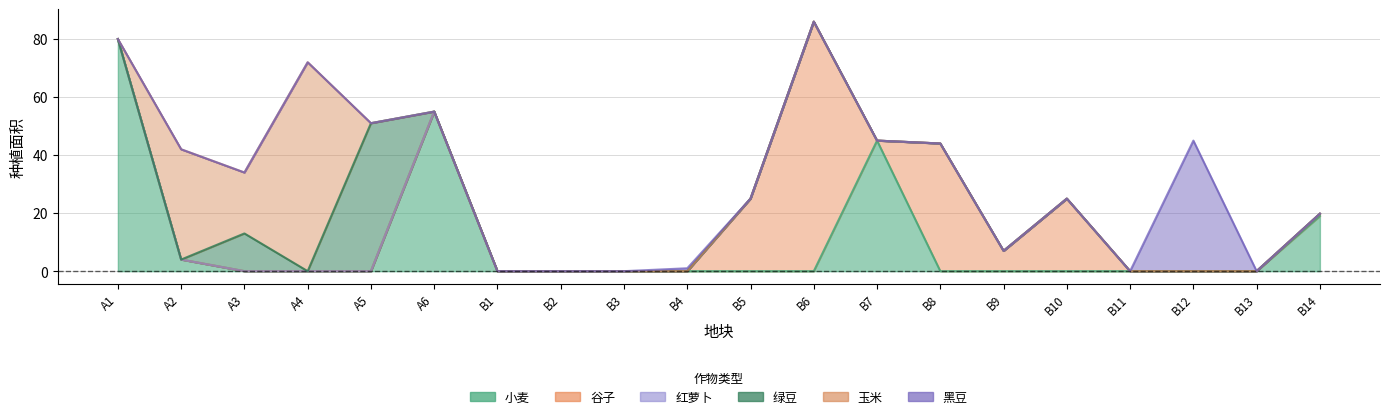

Which series has the largest total across all categories?

小麦